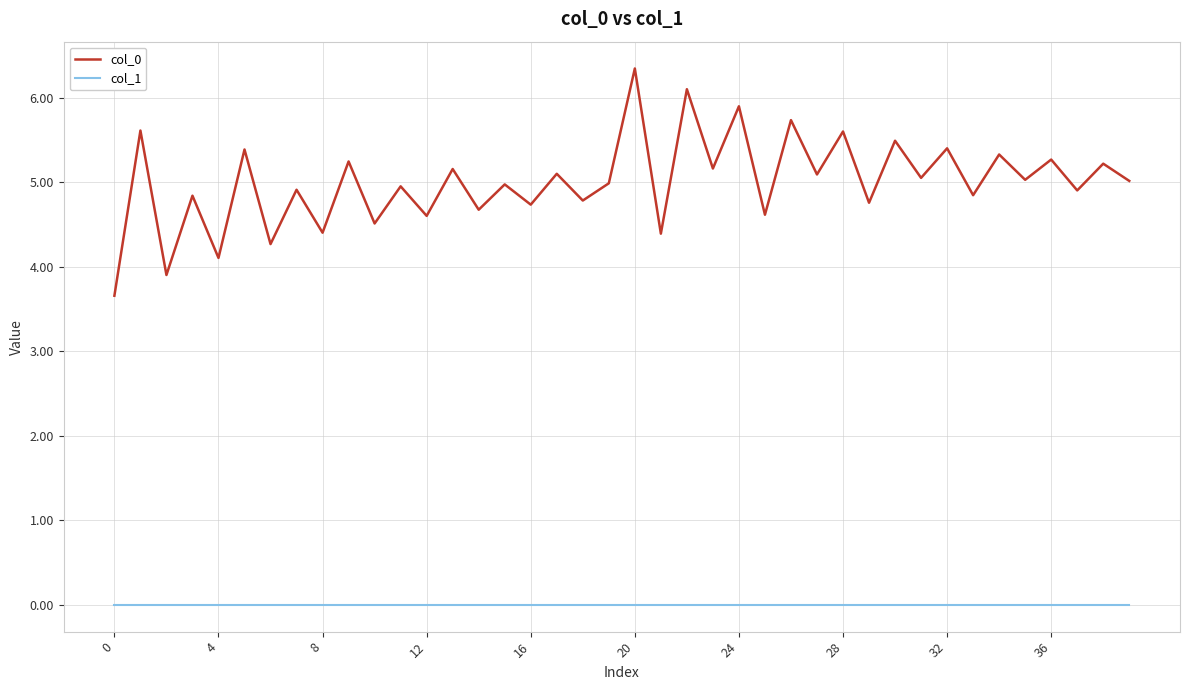

True or false: col_0 and col_1 intersect in this chart.

False